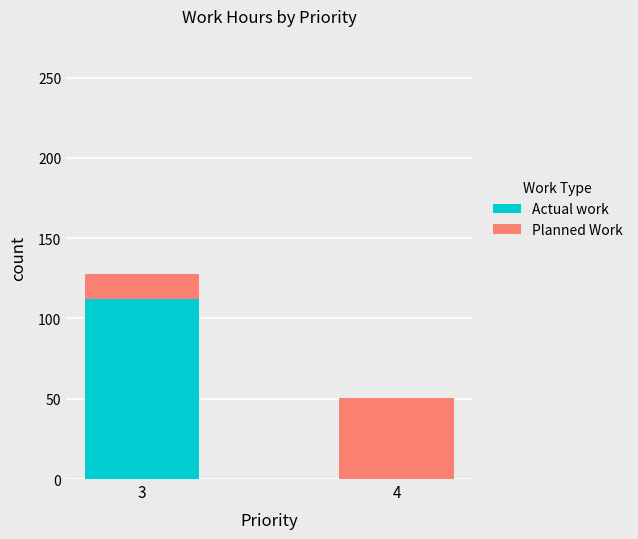

What is the highest value of the Actual work series?

112.0